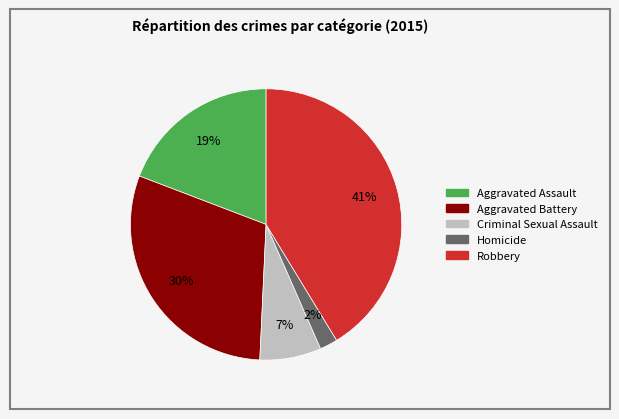

Is there a majority slice in this chart?

No